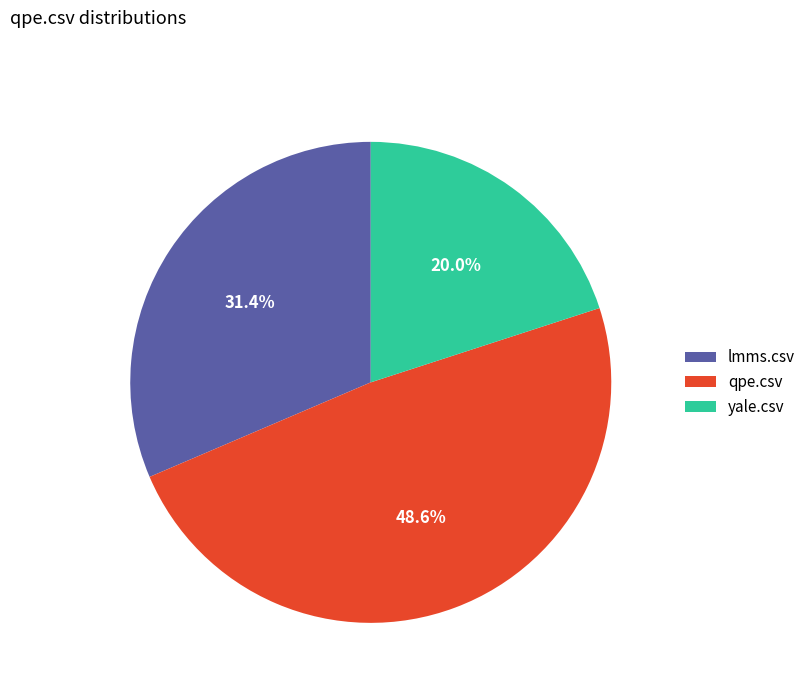

Count the number of slices in the pie.

3